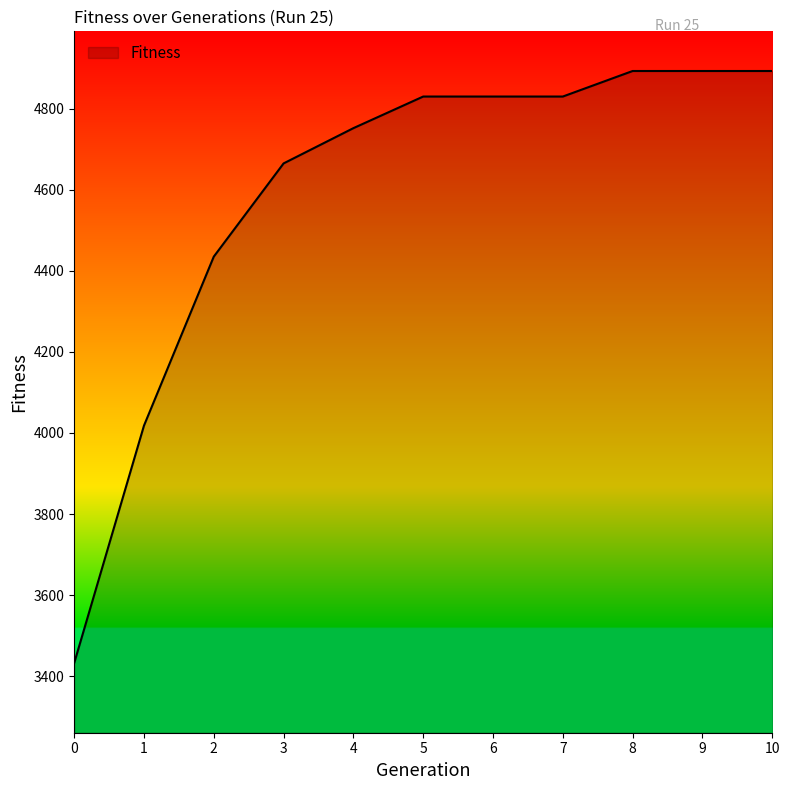

What is the change in value from 1 to 7?

+812